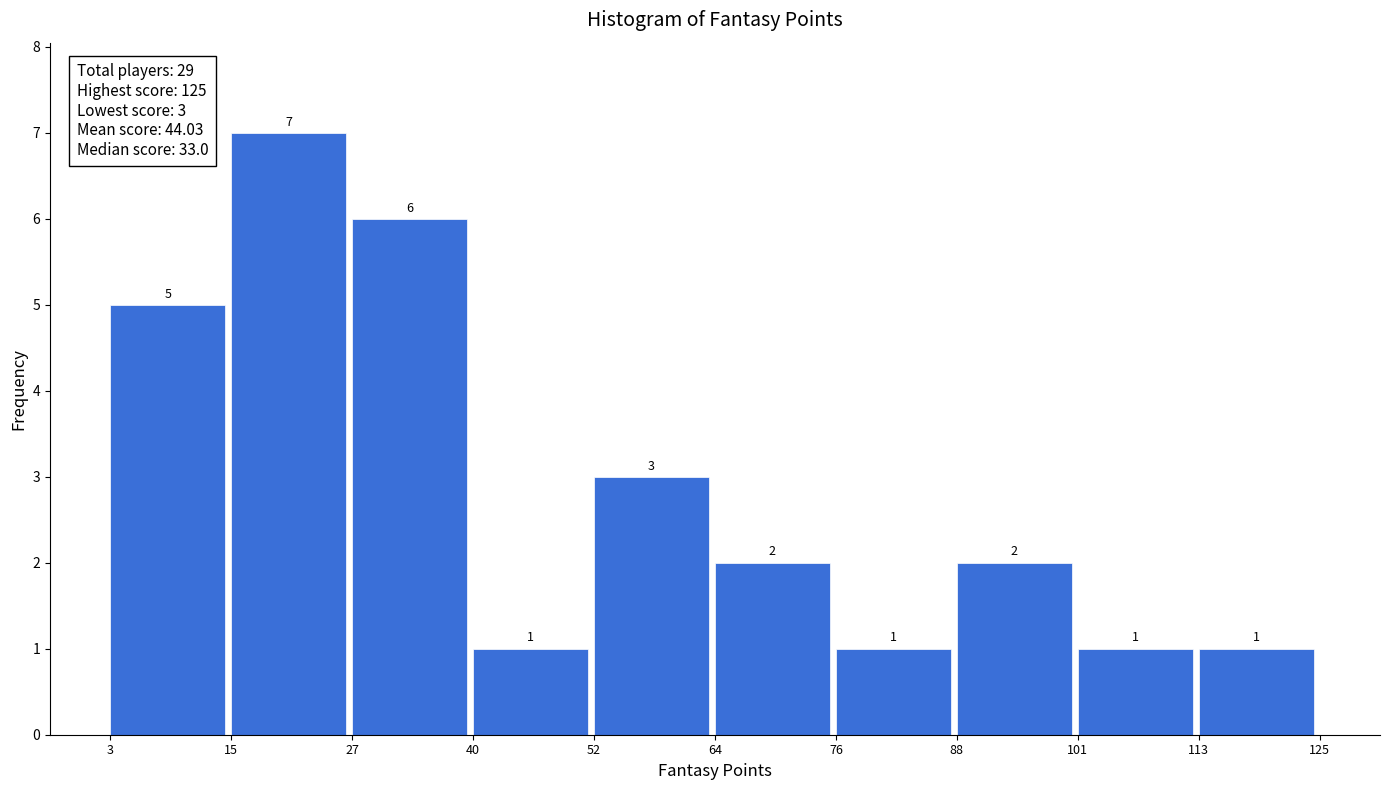

Reading left to right, transcribe this chart: for each bar, give the range it covers on the x-axis and its height.

3 to 15: 5
15 to 27: 7
27 to 40: 6
40 to 52: 1
52 to 64: 3
64 to 76: 2
76 to 88: 1
88 to 101: 2
101 to 113: 1
113 to 125: 1